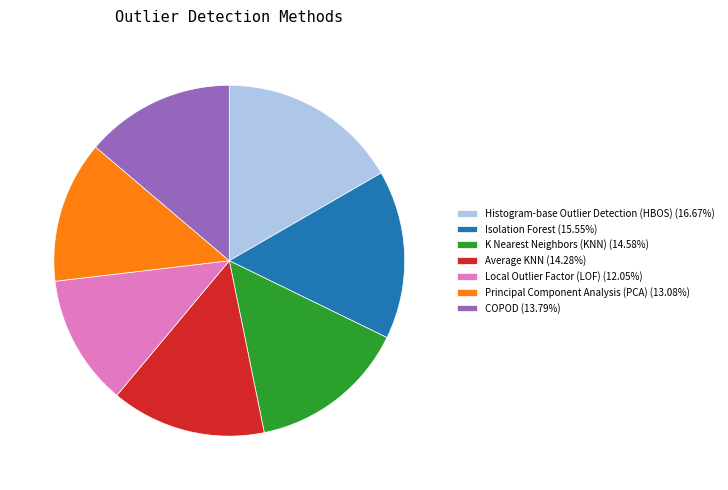

Combined, do Histogram-base Outlier Detection (HBOS) (16.67%) and COPOD (13.79%) account for over 50%?

No